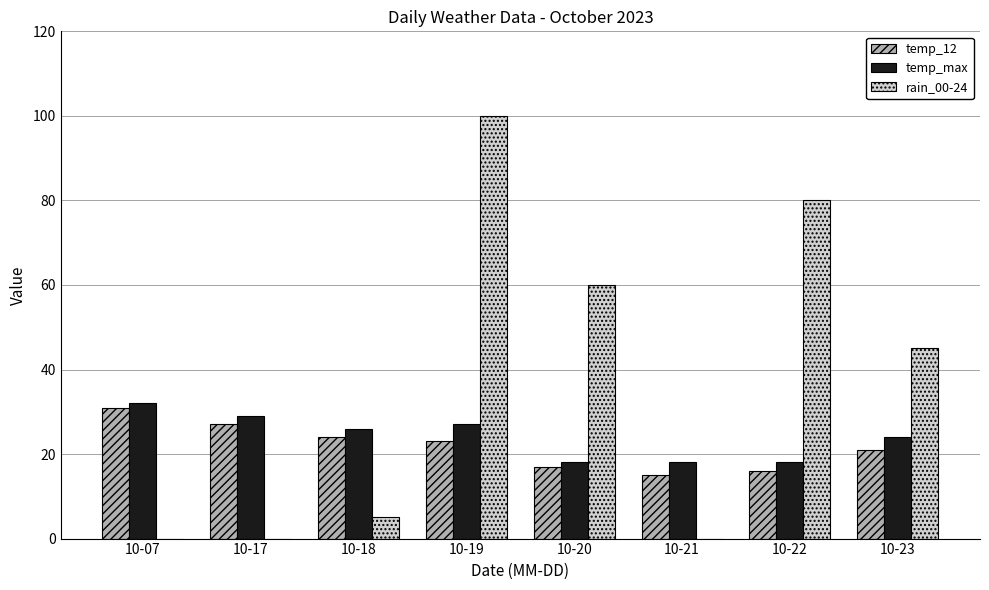

Does the chart contain stacked bars?

No